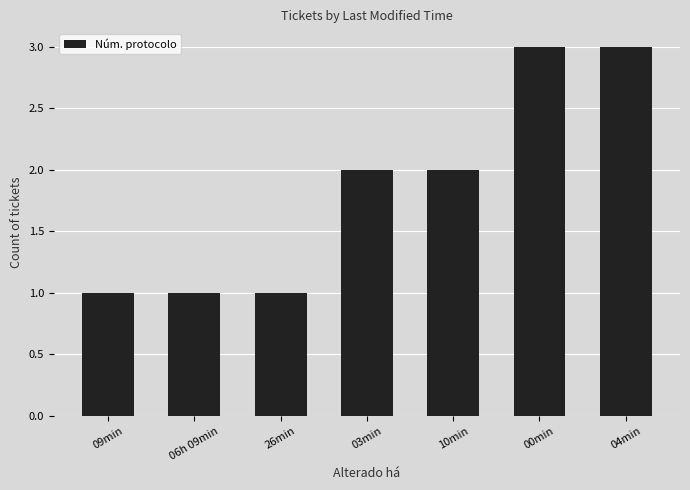

The chart shows a value of 1 at 06h 09min. True or false?

True